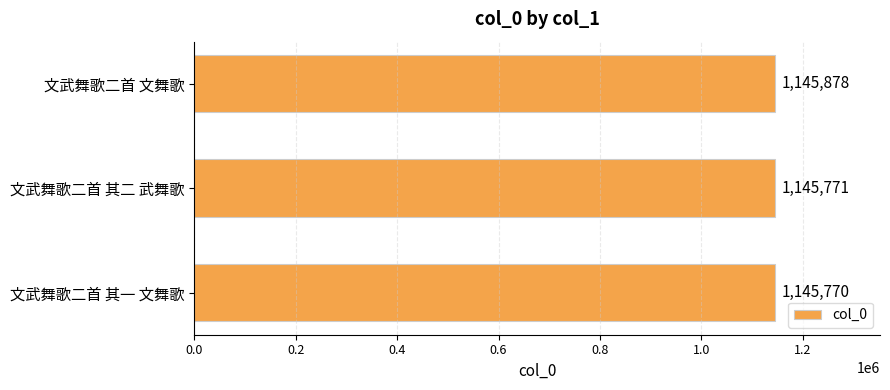

Is it true that the value at 文武舞歌二首 其一 文舞歌 is 480045?

False